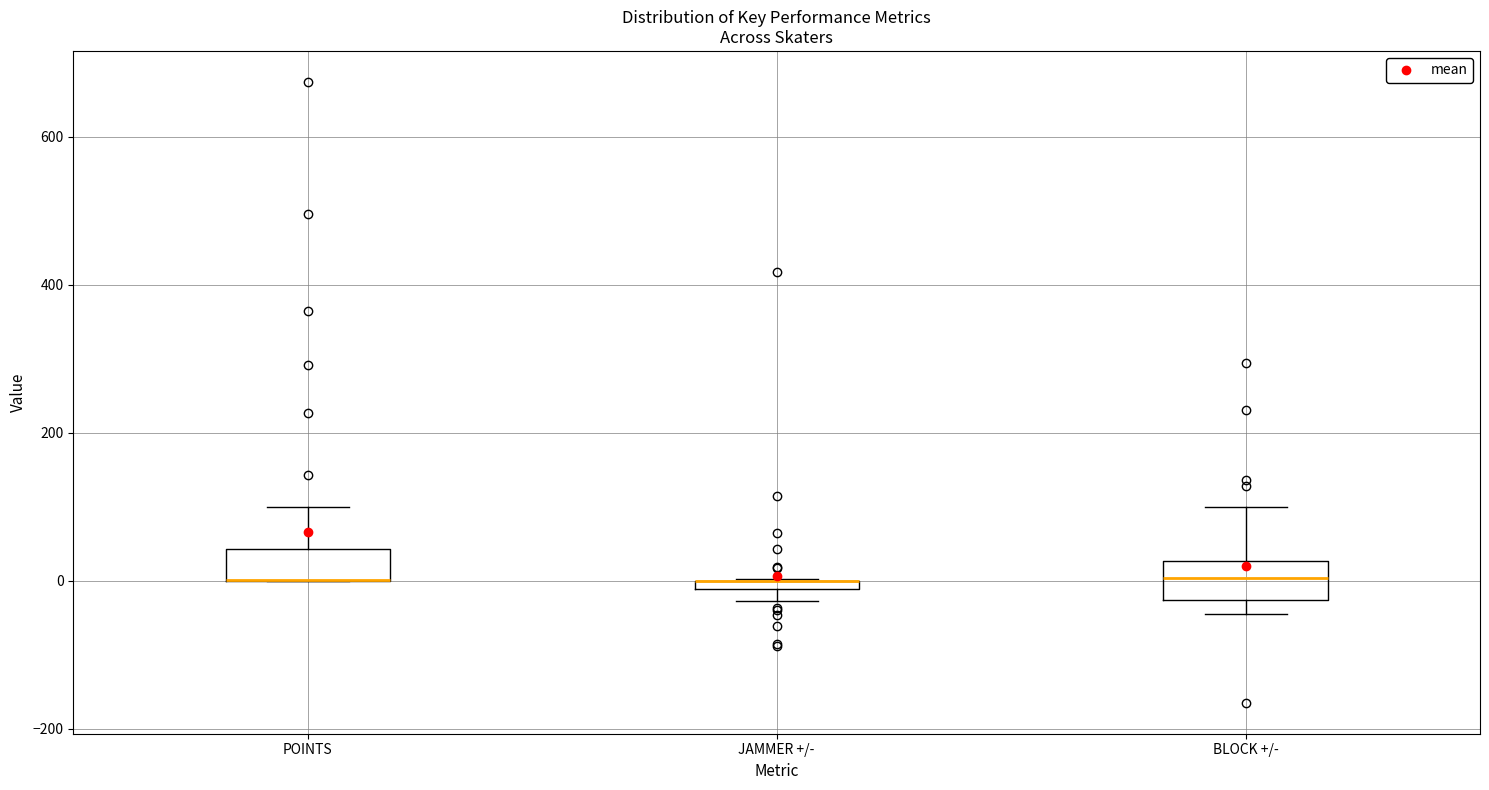

Where is the upper edge of the box for POINTS on the y-axis? The values are not printed on the chart, so give them approximately, as read against the axis.

40